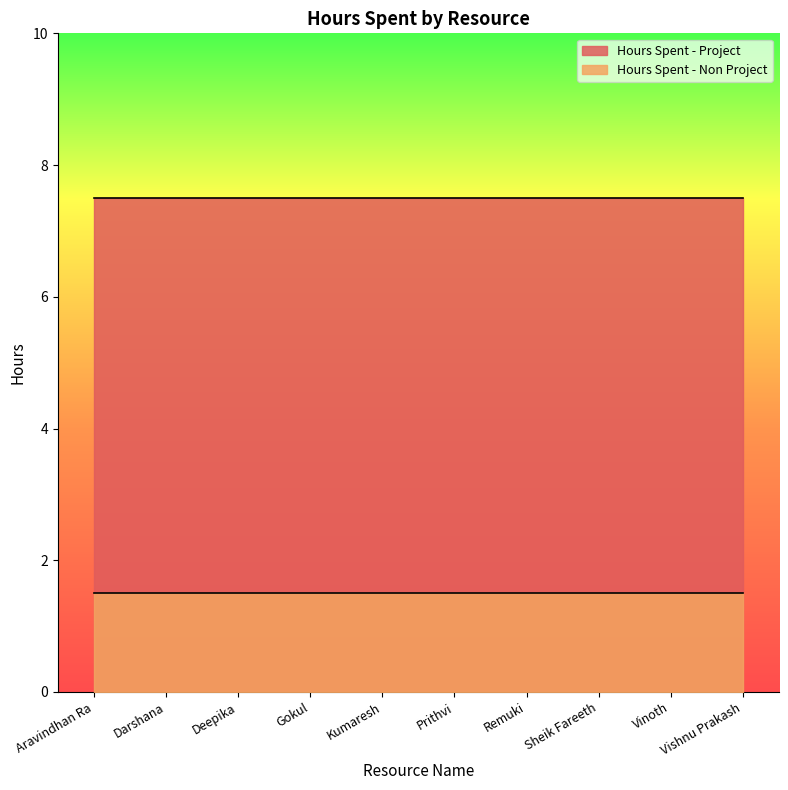

How many lines are shown in the chart?

2